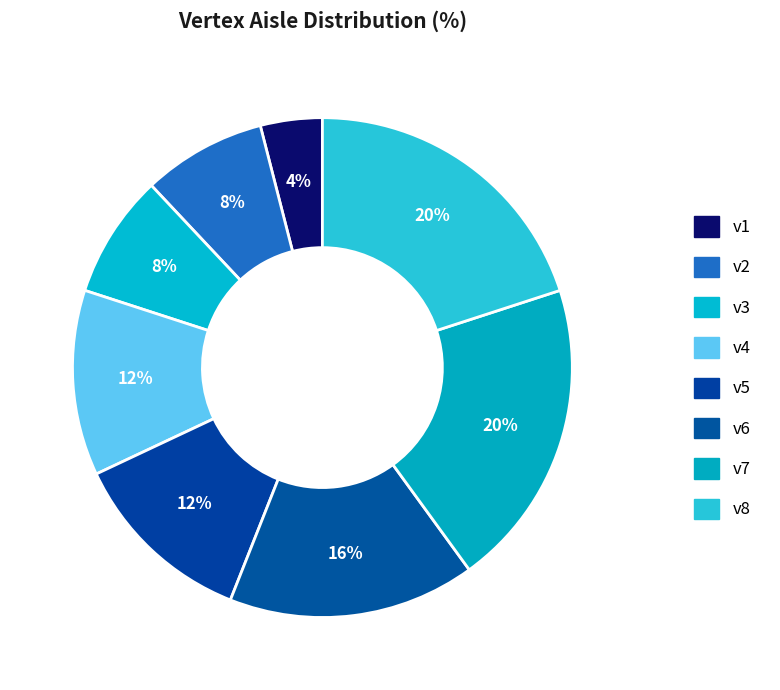

Count the number of slices in the pie.

8